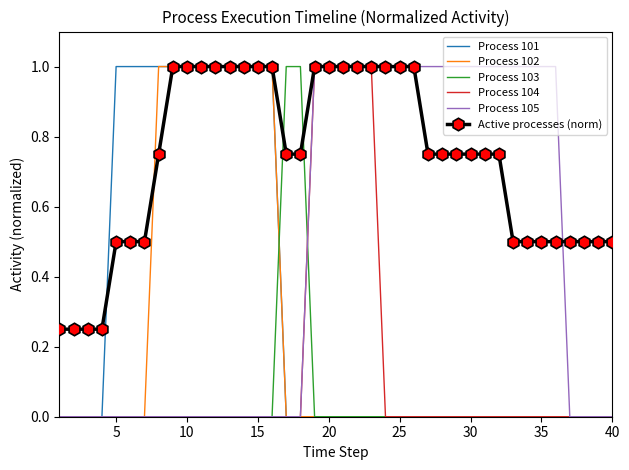

What is the maximum value for Process 105?

1.0